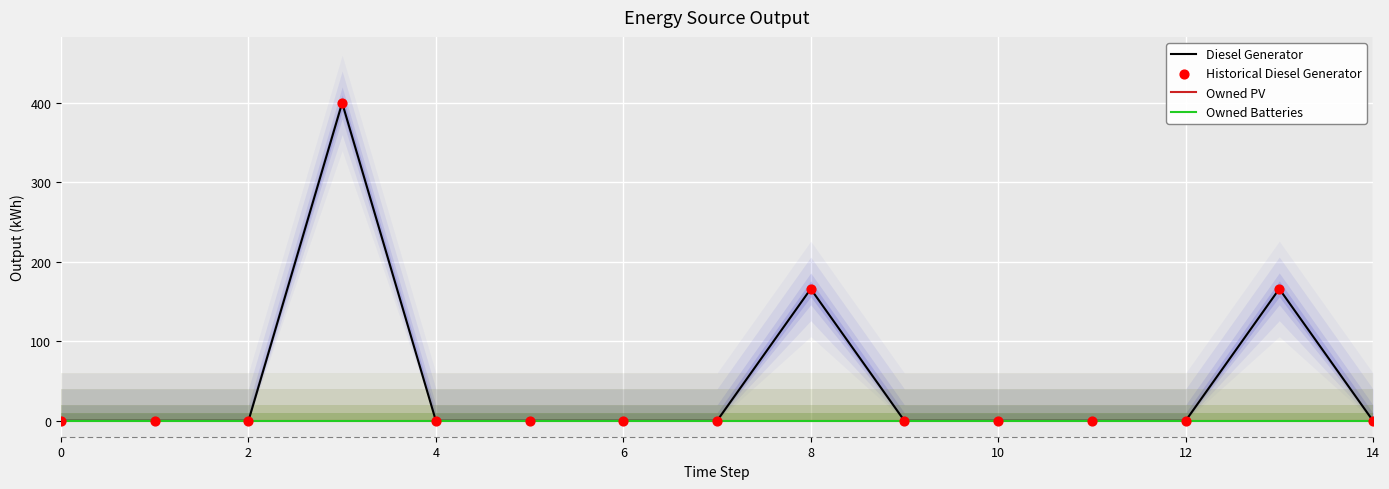

Which series reaches the minimum Y coordinate?

Diesel Generator